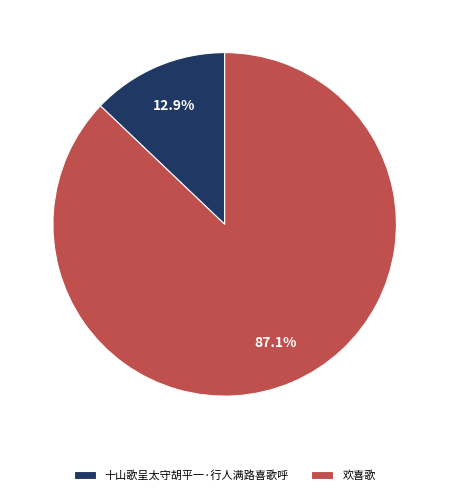

Which category has the smallest portion of the pie?

十山歌呈太守胡平一·行人满路喜歌呼